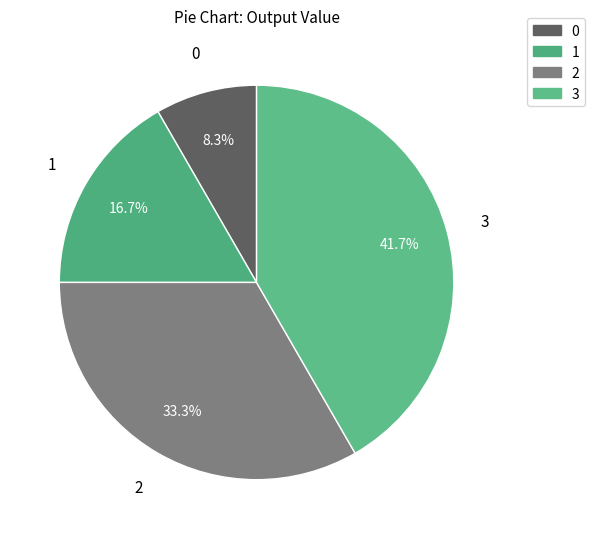

To the nearest percent, what is the difference between the 3 and 1 slice percentages?

25%